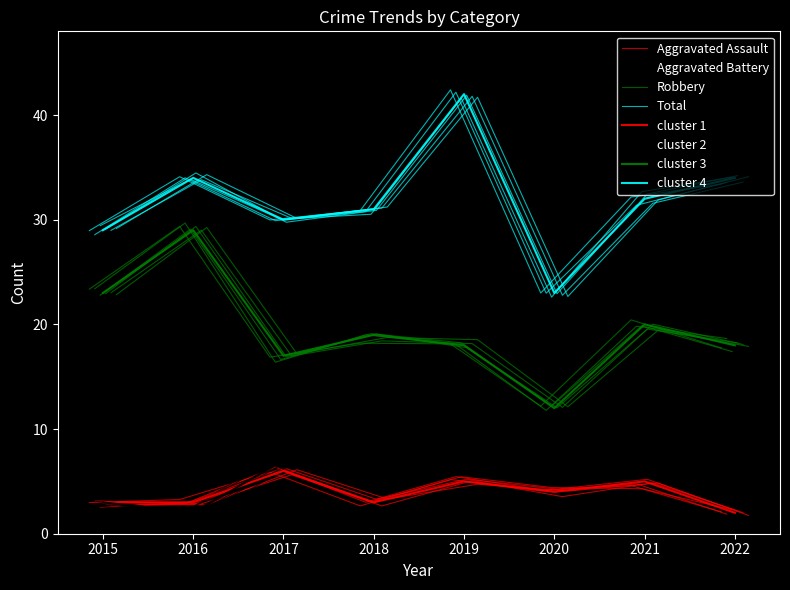

At how many categories does at least one series exceed 17?

8